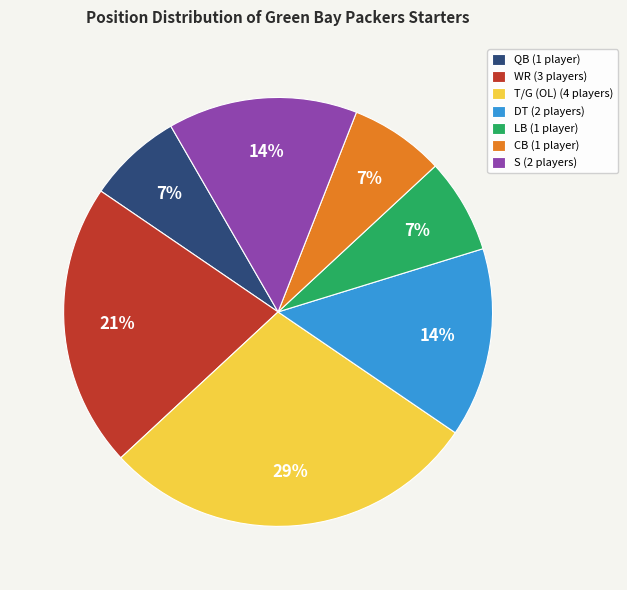

Is there any slice that represents more than half of the pie?

No